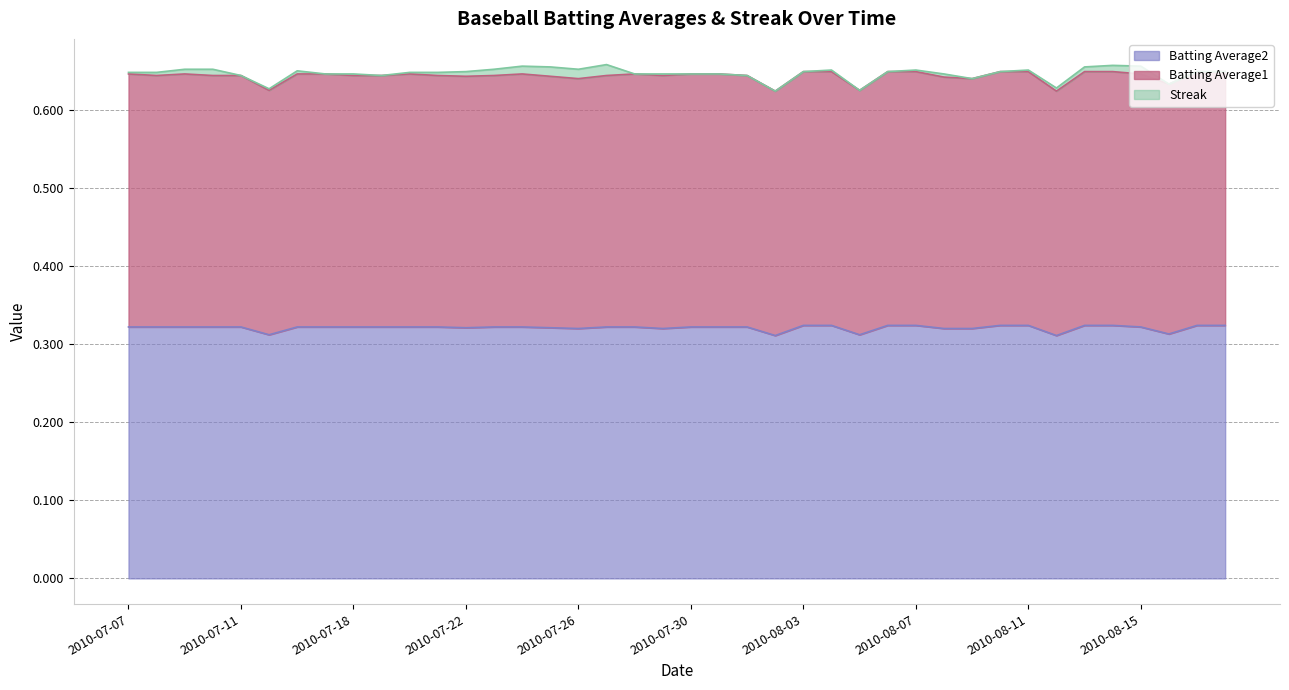

Rank the categories by Batting Average1 value from lowest to highest.

2010-08-02, 2010-08-12, 2010-07-15, 2010-08-05, 2010-08-16, 2010-07-26, 2010-08-09, 2010-08-08, 2010-07-22, 2010-07-25, 2010-07-08, 2010-07-10, 2010-07-11, 2010-07-18, 2010-07-19, 2010-07-21, 2010-07-23, 2010-07-27, 2010-07-29, 2010-08-01, 2010-07-07, 2010-07-09, 2010-07-16, 2010-07-17, 2010-07-20, 2010-07-24, 2010-07-28, 2010-07-30, 2010-07-31, 2010-08-15, 2010-08-03, 2010-08-04, 2010-08-06, 2010-08-07, 2010-08-10, 2010-08-11, 2010-08-13, 2010-08-14, 2010-08-17, 2010-08-18